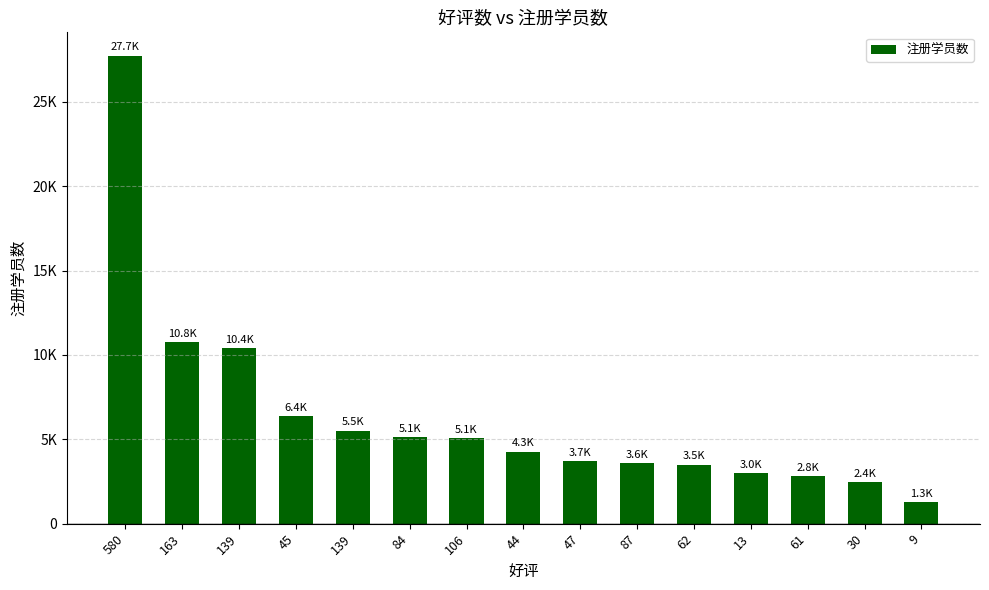

List the labels in order of value, largest first.

580, 163, 139, 45, 139, 84, 106, 44, 47, 87, 62, 13, 61, 30, 9